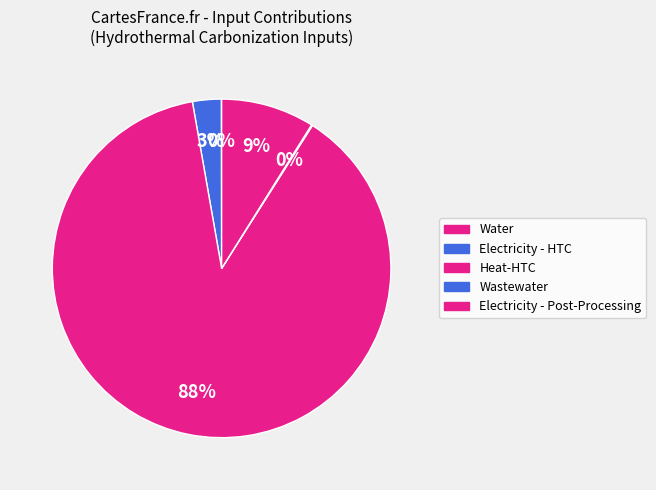

To the nearest percent, what is the difference between the largest and smallest slice percentages?

88%